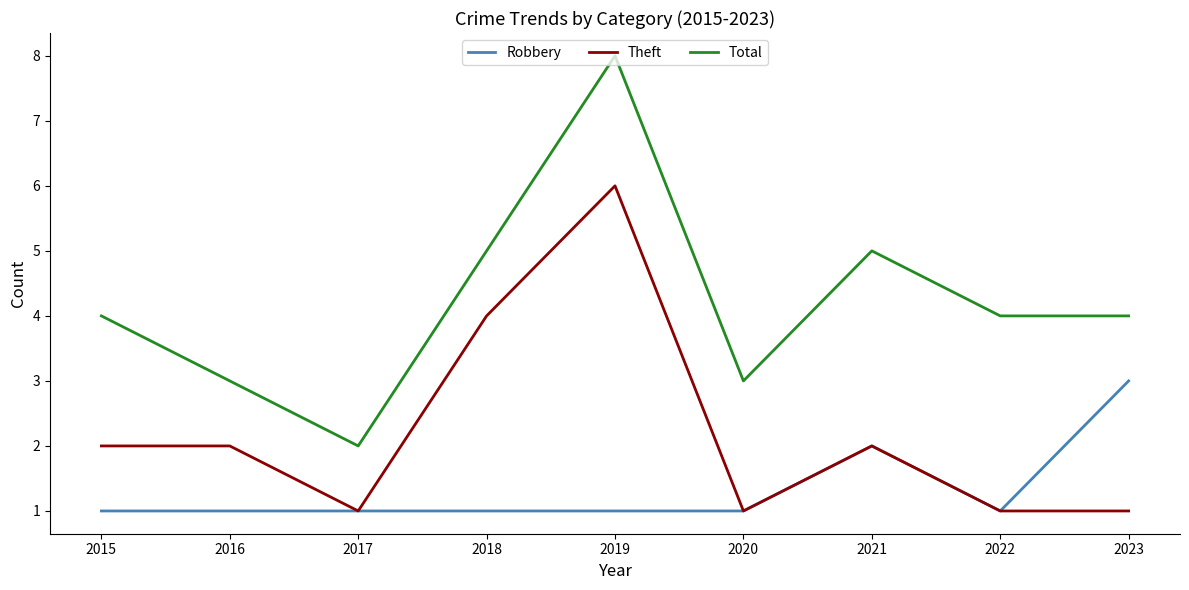

True or false: Robbery and Total intersect in this chart.

False